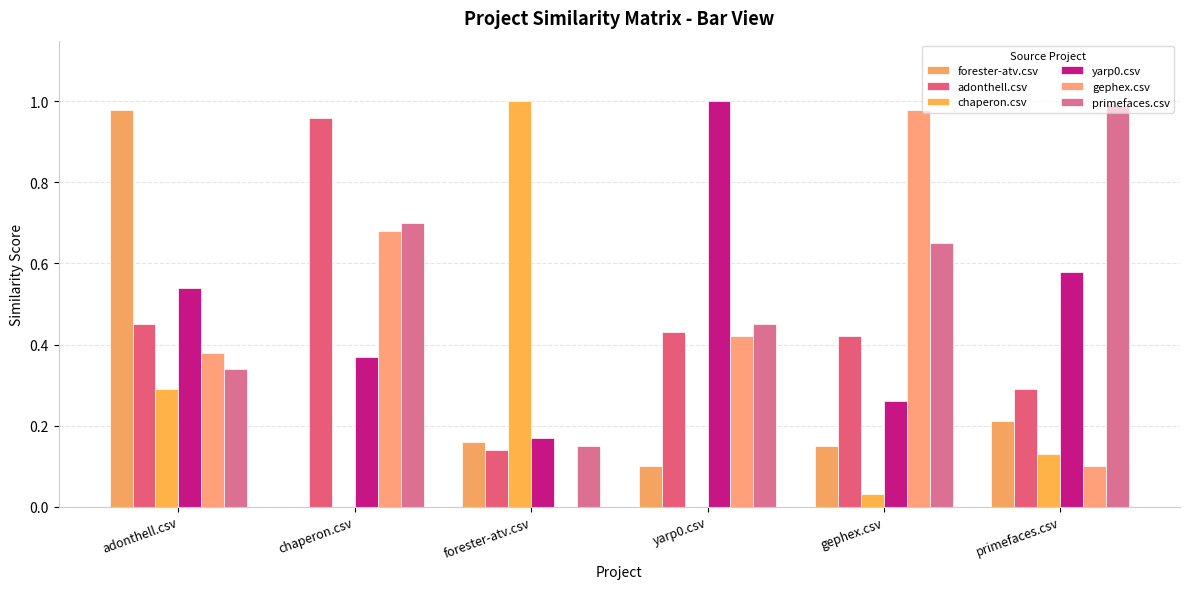

How many data points does each series have?

6